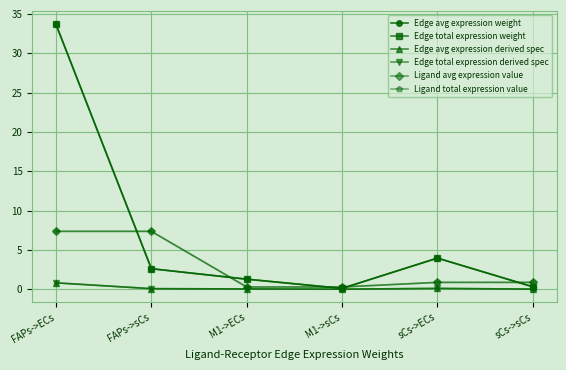

Is this an area chart (filled region under the line)?

No